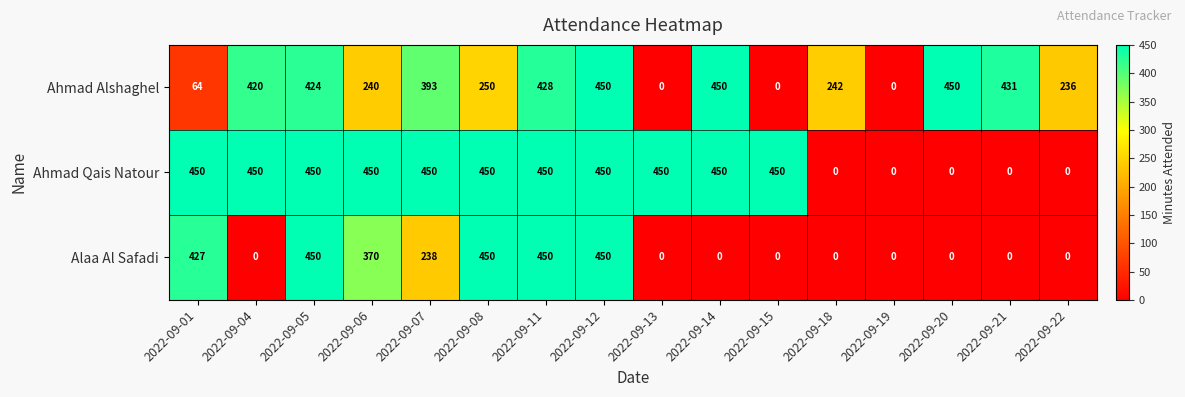

At how many categories does at least one series exceed 356?

13